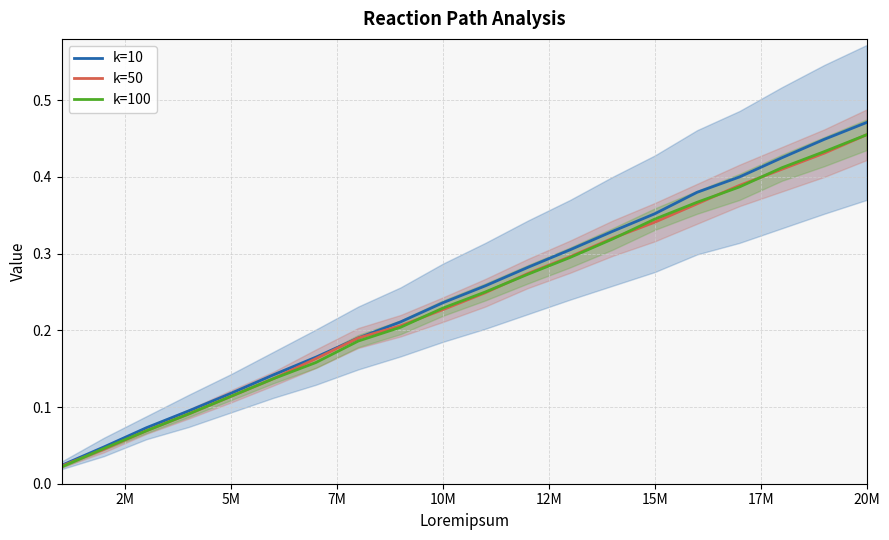

True or false: k=50 and k=100 cross at least once.

True